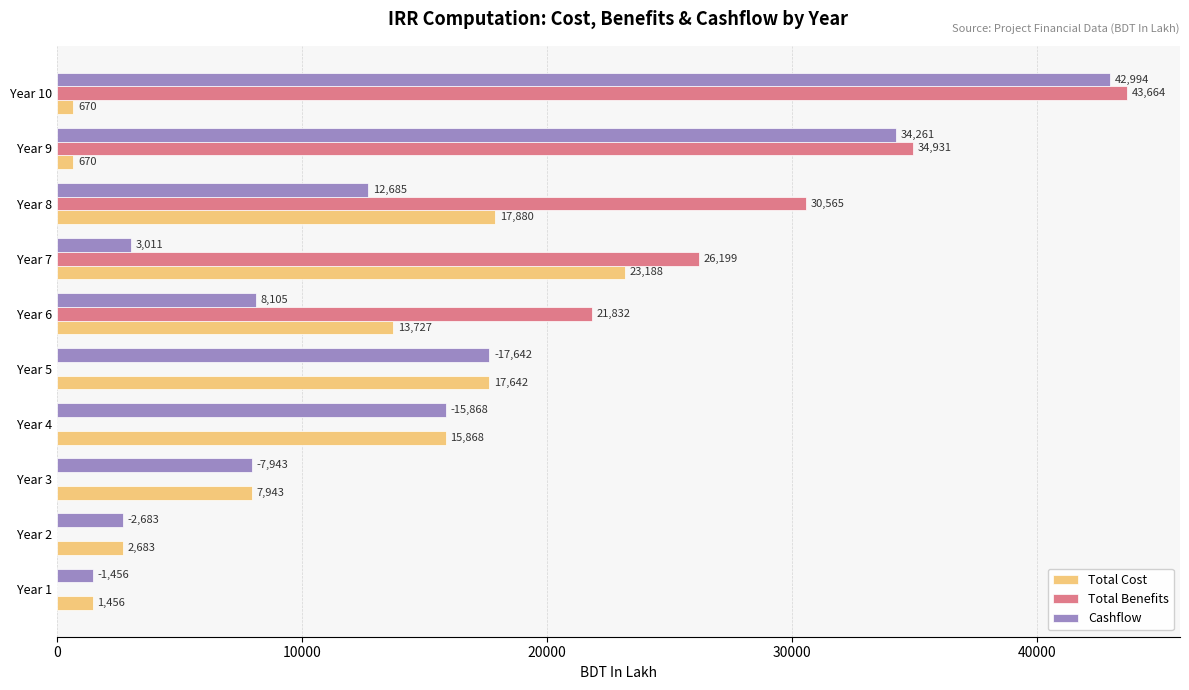

Which series has the largest total across all categories?

Total Benefits